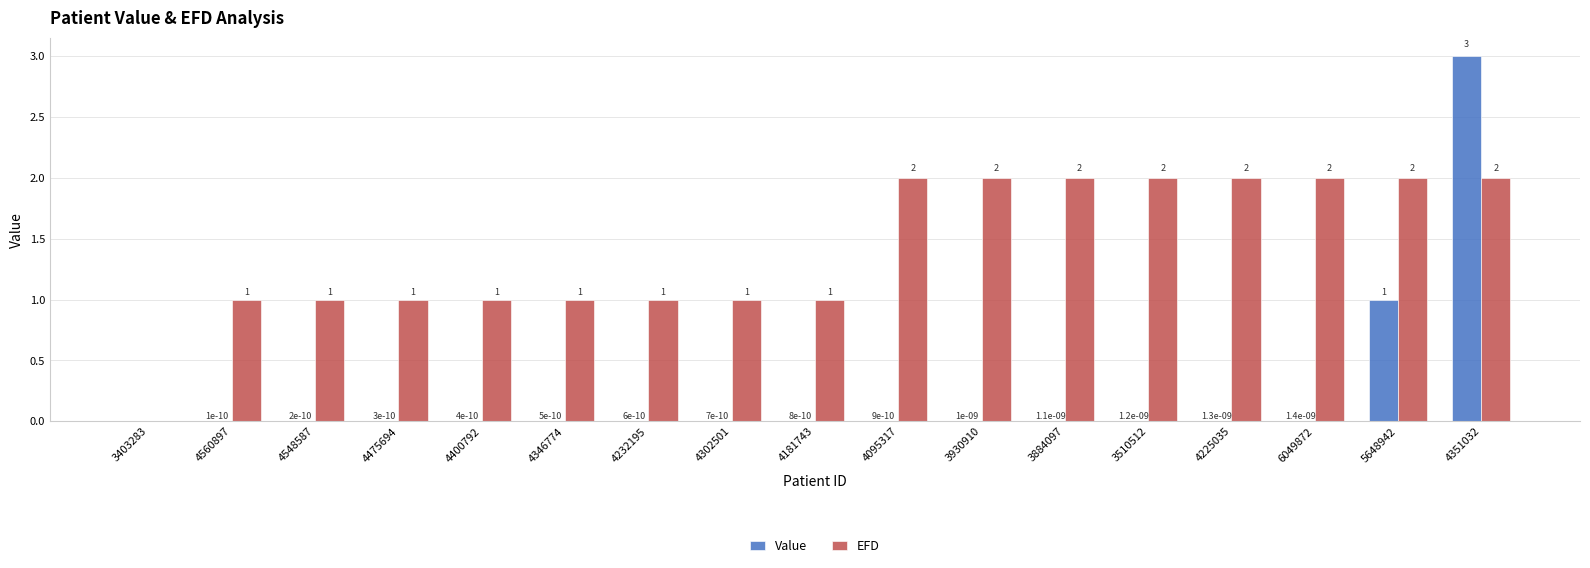

How many data points does each series have?

17